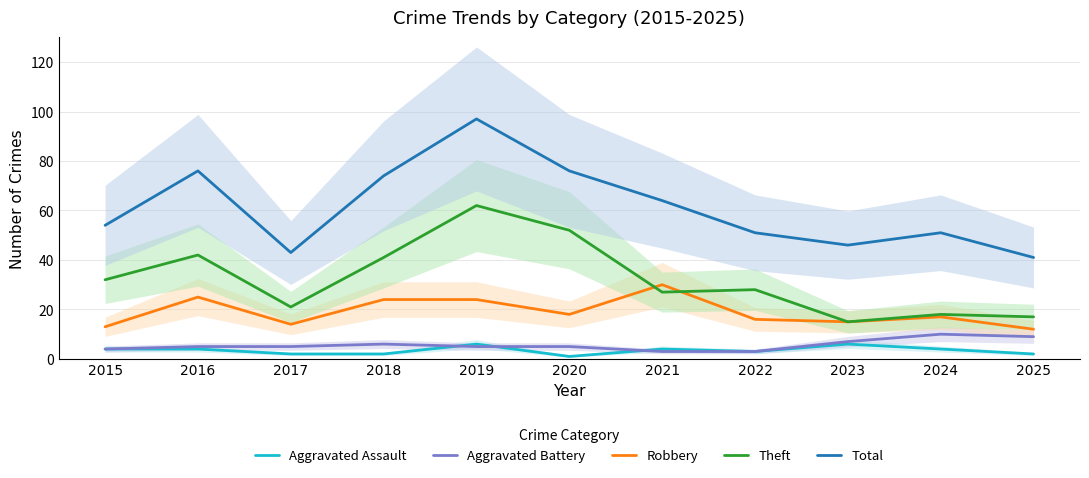

Which series changed the most between 2017 and 2019?

Total